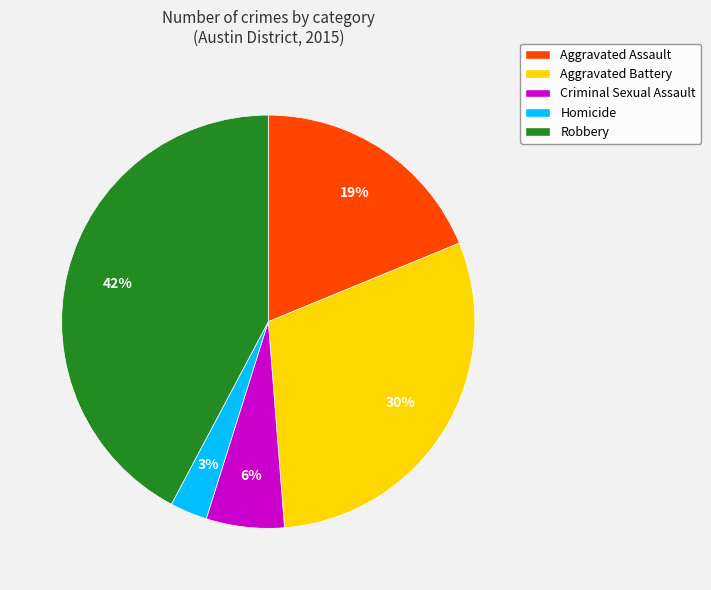

The Aggravated Battery slice represents 30% of the pie. True or false?

True